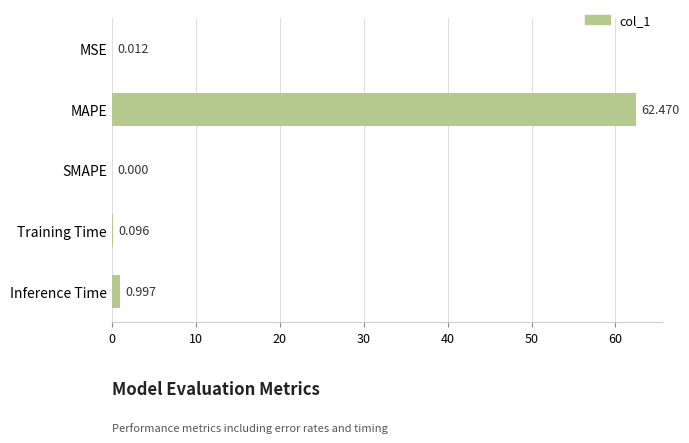

Which label corresponds to the largest value in the chart?

MAPE